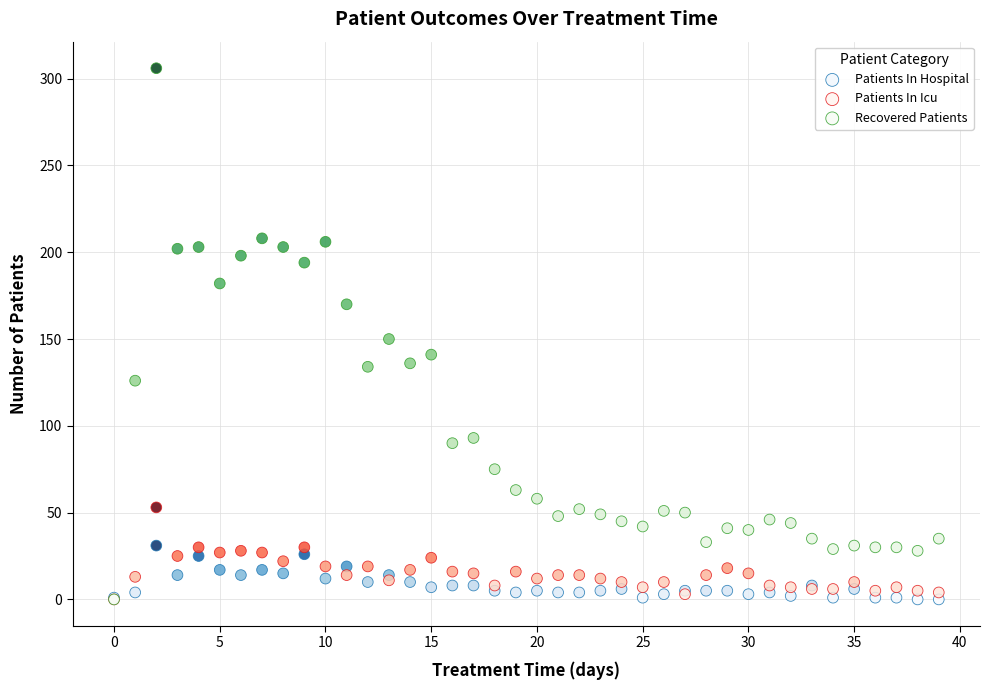

What are all the series names shown in the legend?

Patients In Hospital, Patients In Icu, Recovered Patients